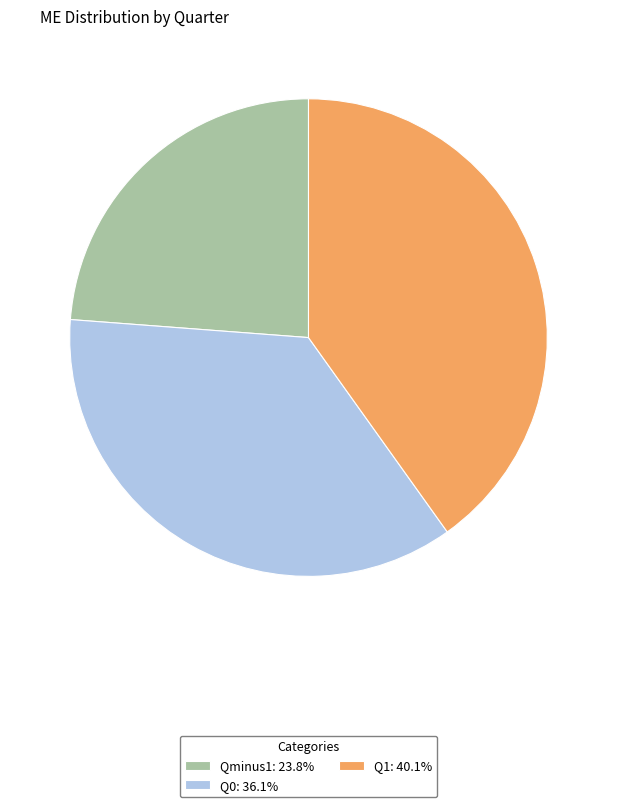

Between Q1 and Qminus1, which is larger?

Q1